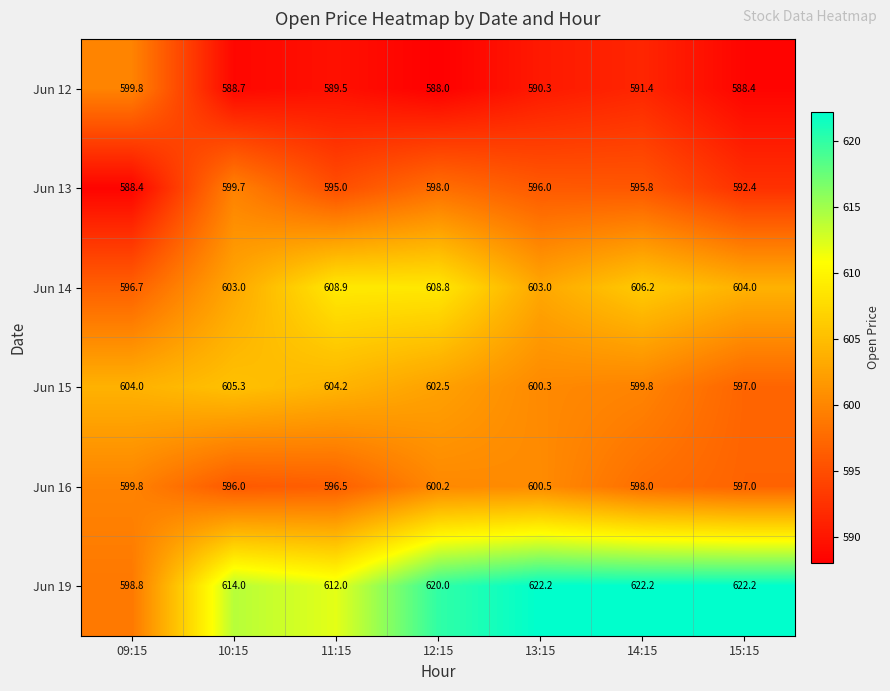

What is the difference between the maximum and second lowest values in the Jun 15 series?

5.5